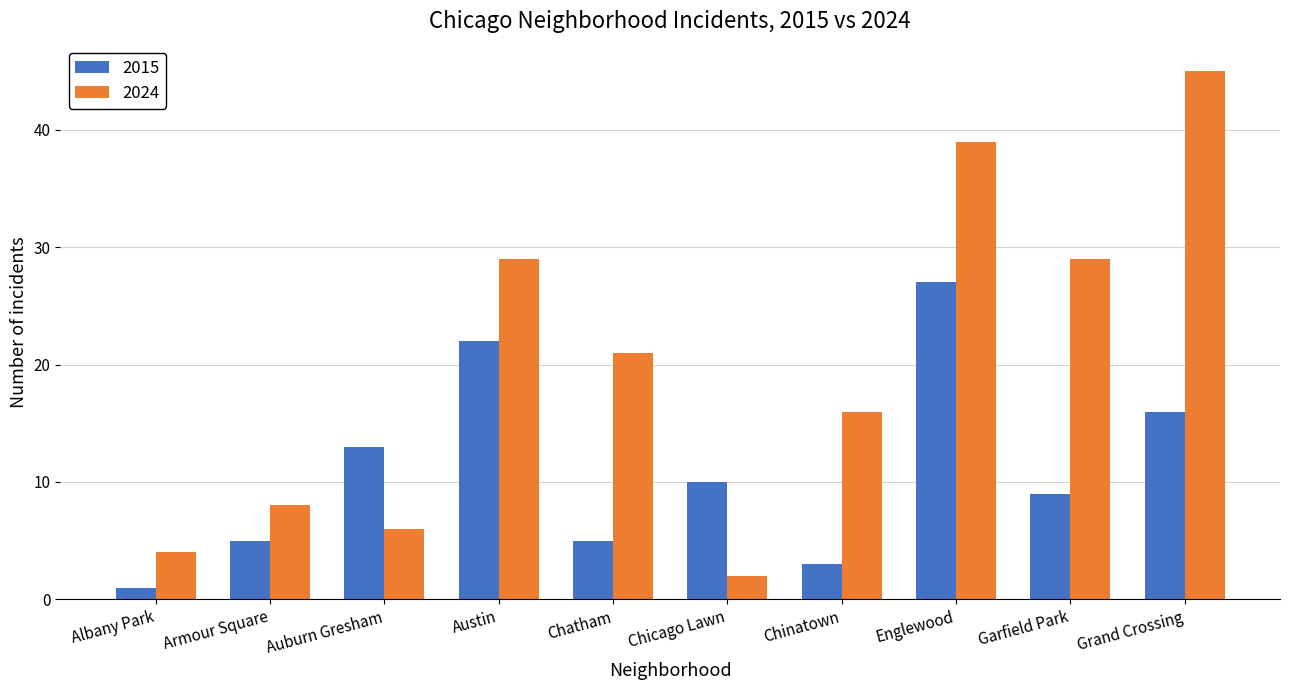

What is the sum of all 2024 values?

199